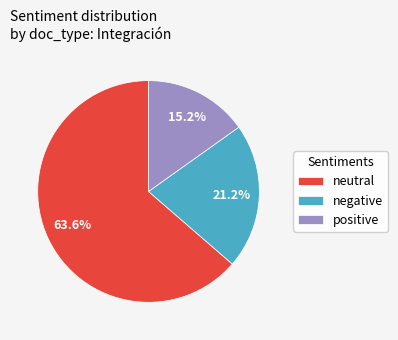

What portion of the pie excludes neutral?

36.4%